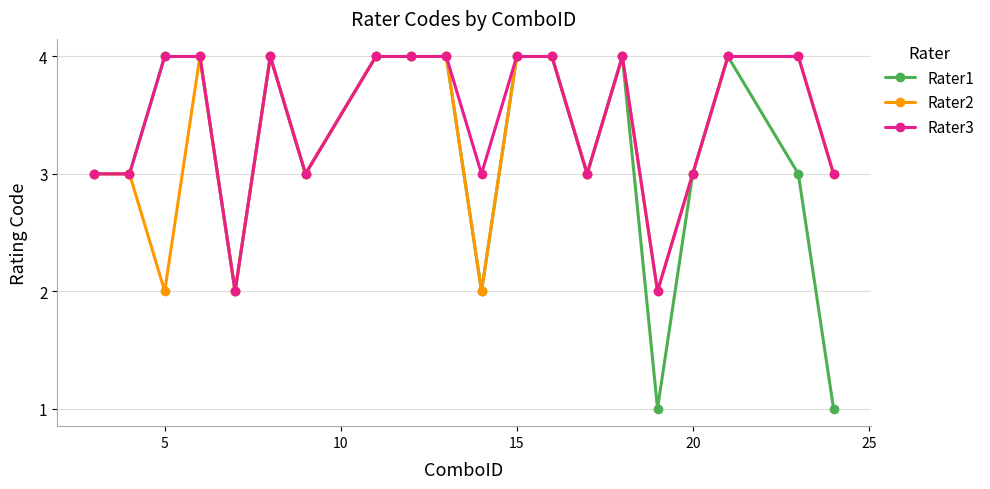

True or false: Rater3 has more than 0 points higher than both neighbors.

True